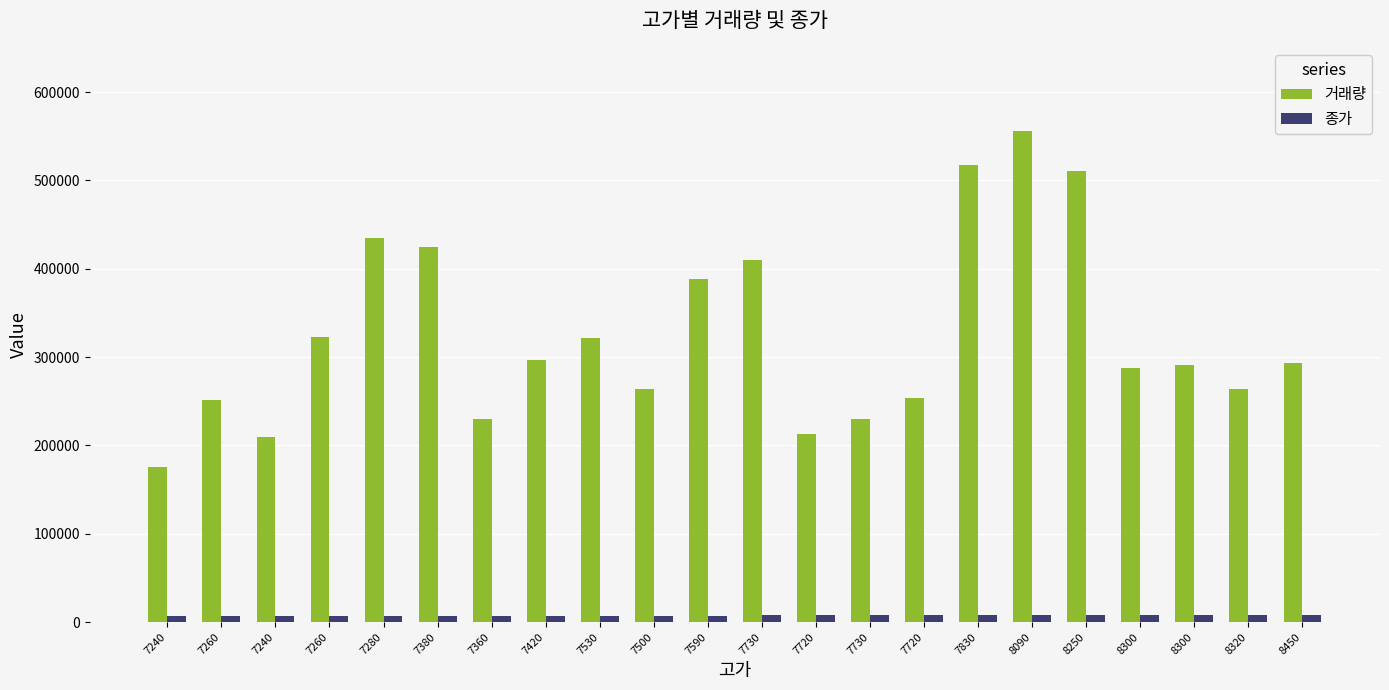

Which category has the highest value across all series?

8090